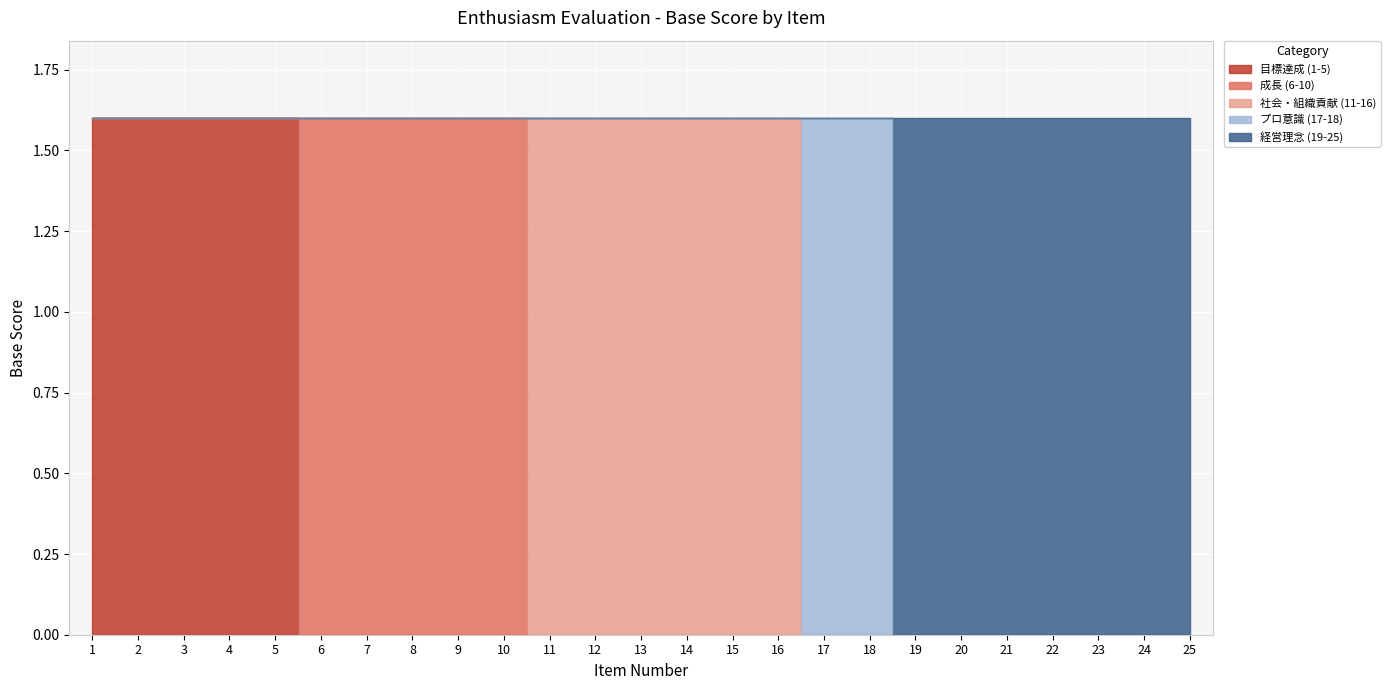

True or false: 社会・組織貢献 (11-16) has more than 1 interior local peaks.

False